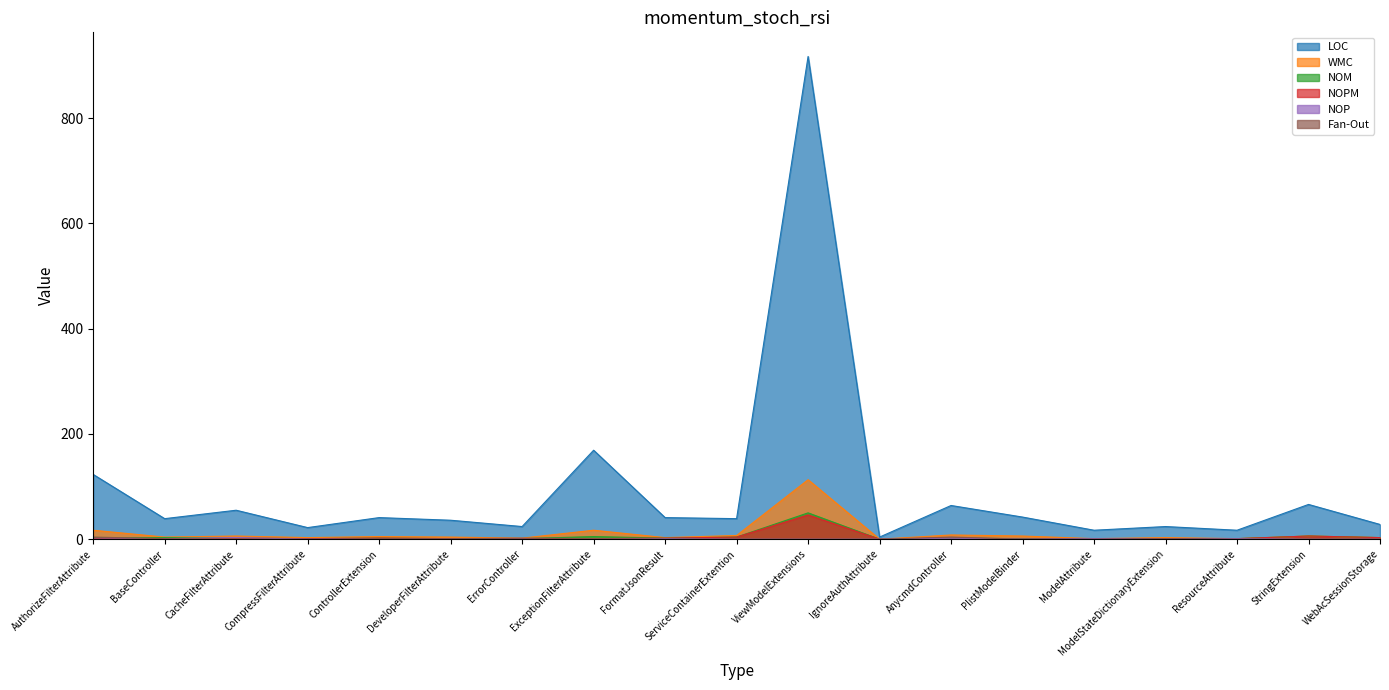

How many data points in LOC are above 39?

9